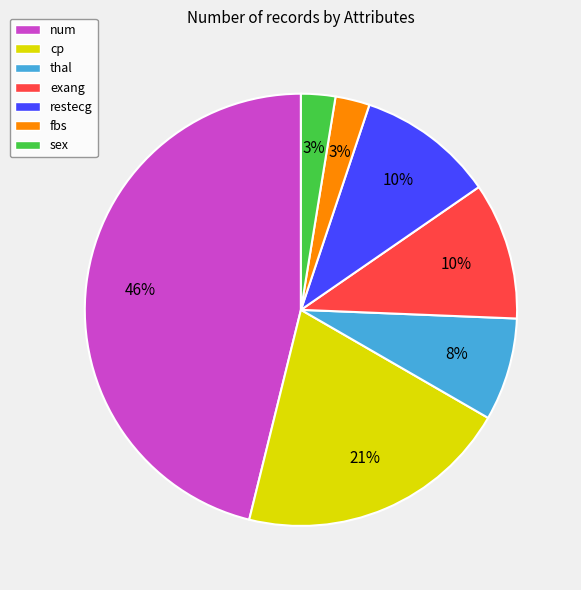

Combined, do cp and fbs account for over 50%?

No